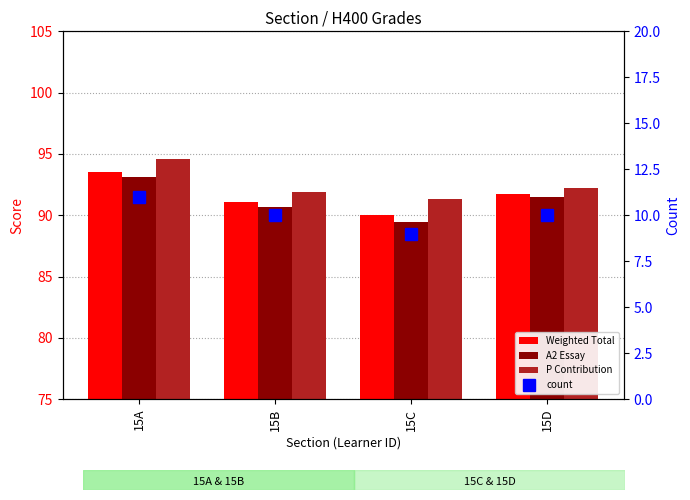

What is the maximum value shown in the chart?

94.5